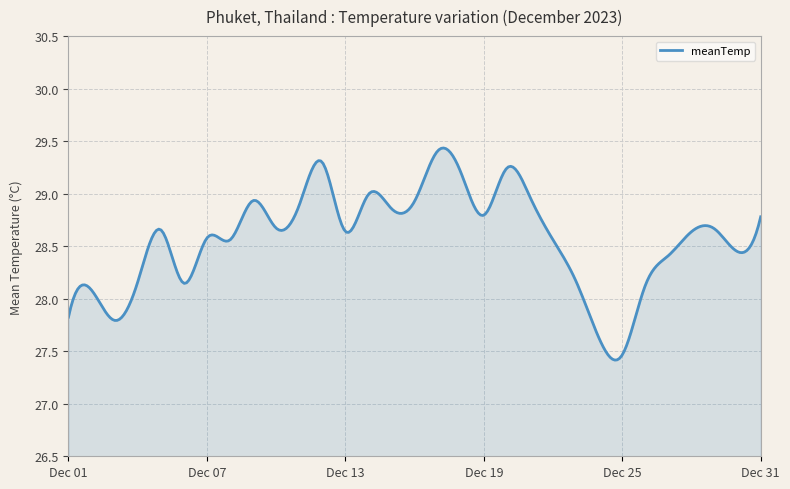

What is the difference between the second highest and second lowest values?

2.0